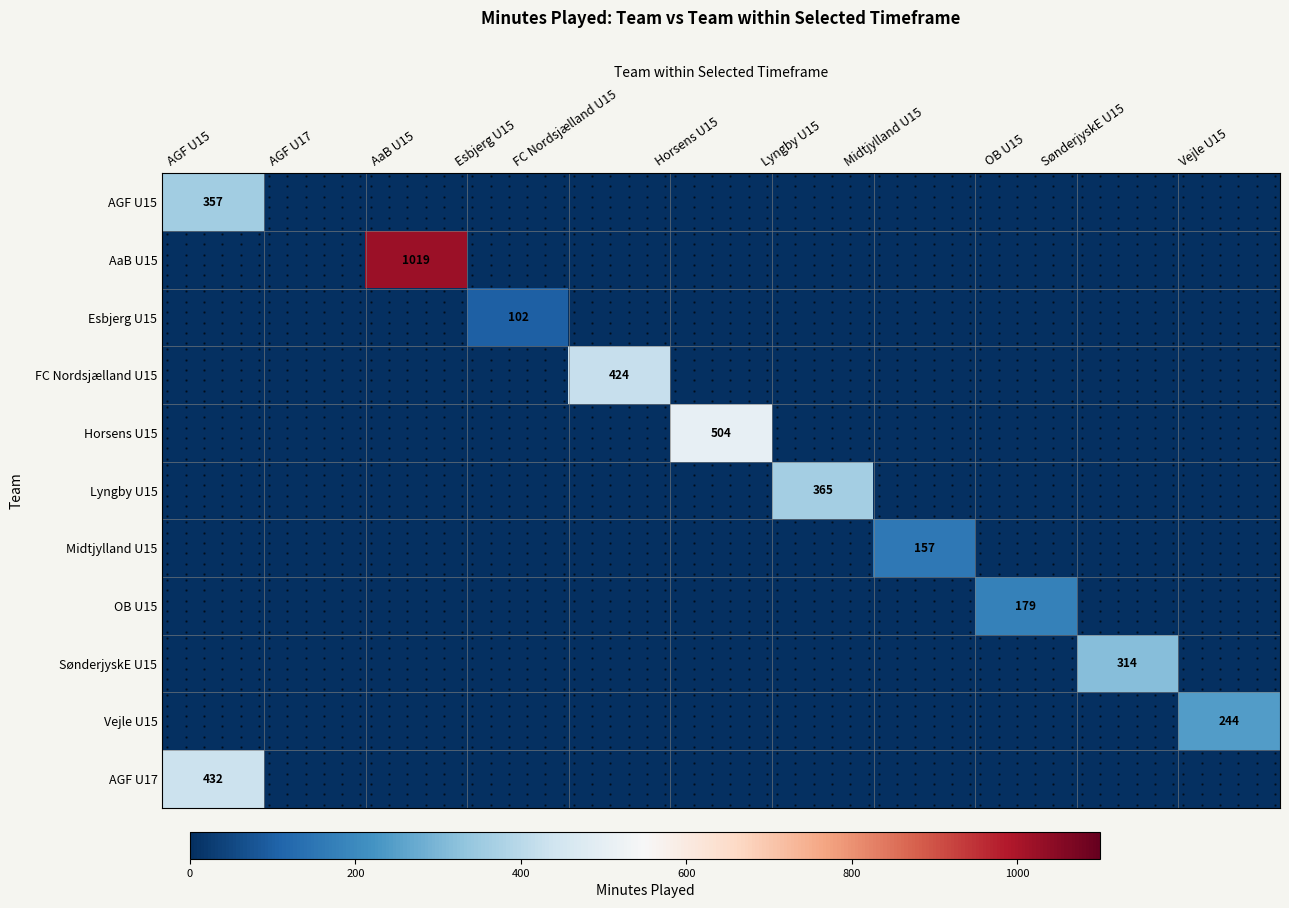

Rank the series at AaB U15 from highest to lowest value.

AaB U15, AGF U15, Esbjerg U15, FC Nordsjælland U15, Horsens U15, Lyngby U15, Midtjylland U15, OB U15, SønderjyskE U15, Vejle U15, AGF U17